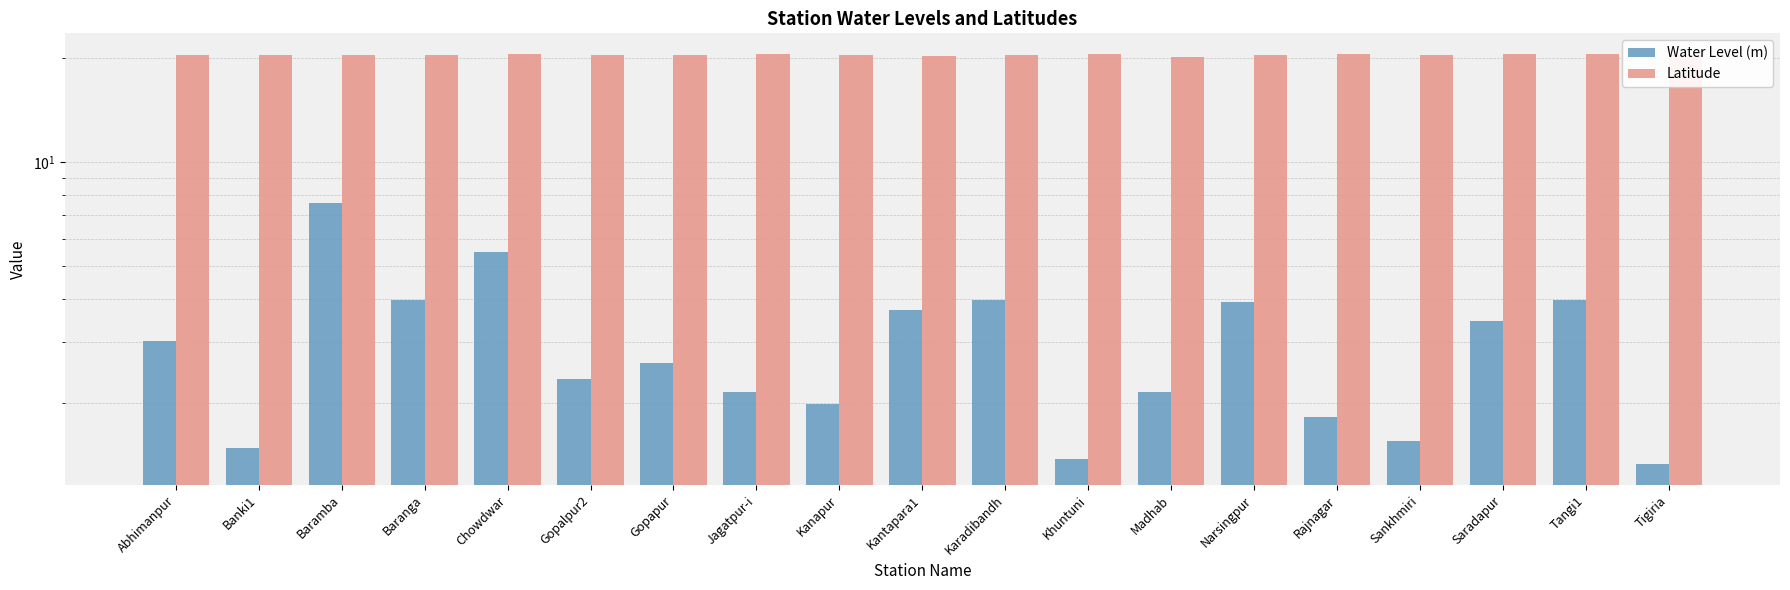

What is the average value of the Latitude series?

20.4